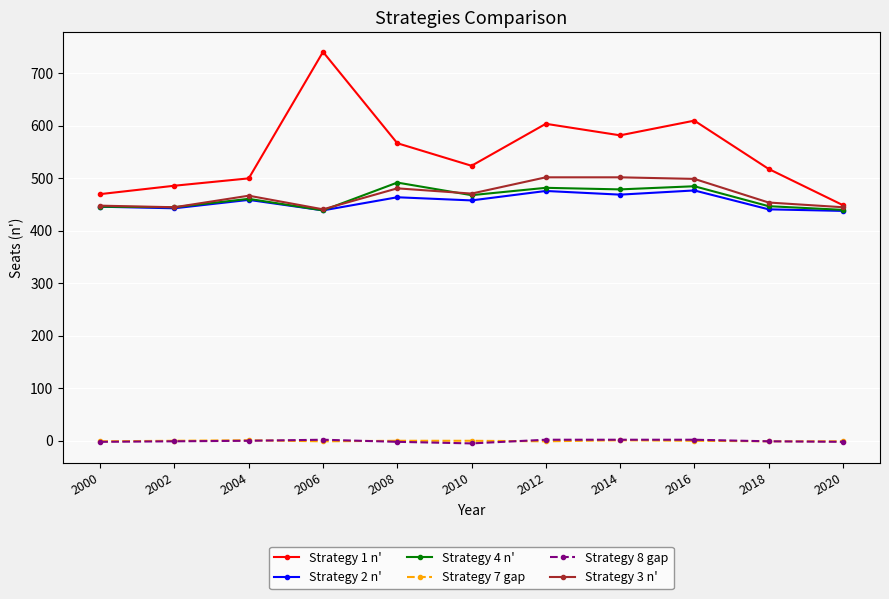

Which series has the largest total across all categories?

Strategy 1 n'